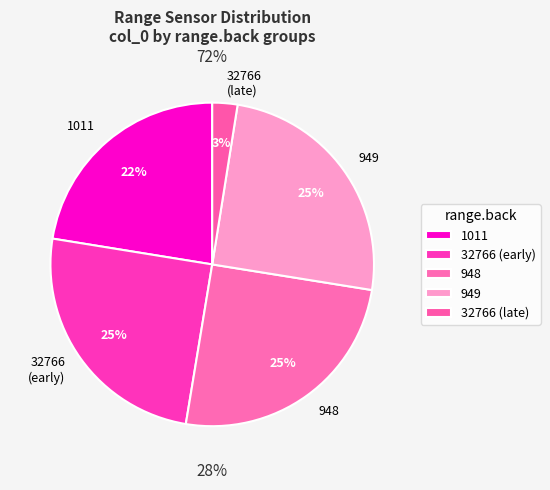

Does range.back: 949 represent more than half of the total?

No